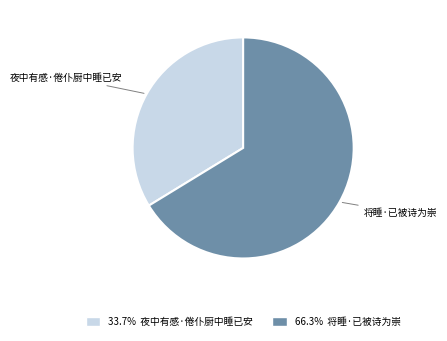

Rank the categories by value from lowest to highest.

夜中有感·倦仆厨中睡已安, 将睡·已被诗为崇